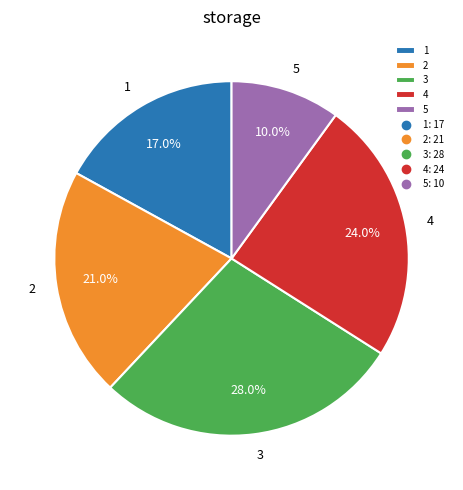

How many slices are in this pie chart?

5